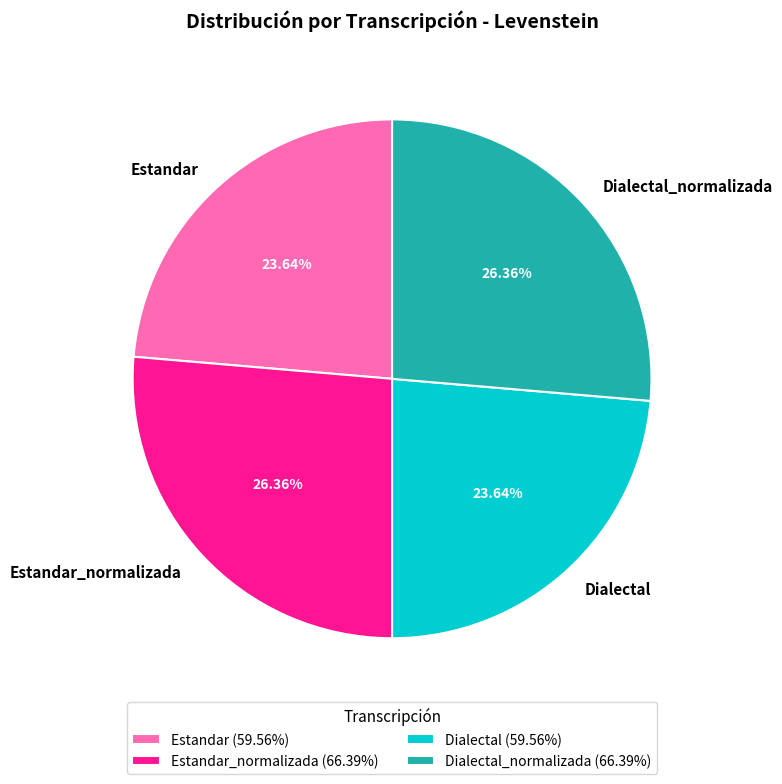

Approximately how many times larger is the value at Estandar compared to Dialectal?

1.0